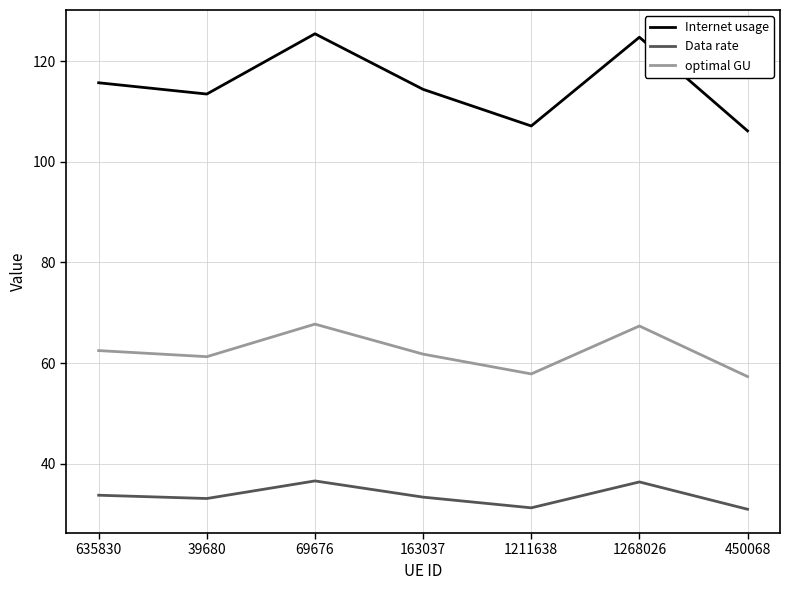

True or false: Data rate and optimal GU cross at least once.

False